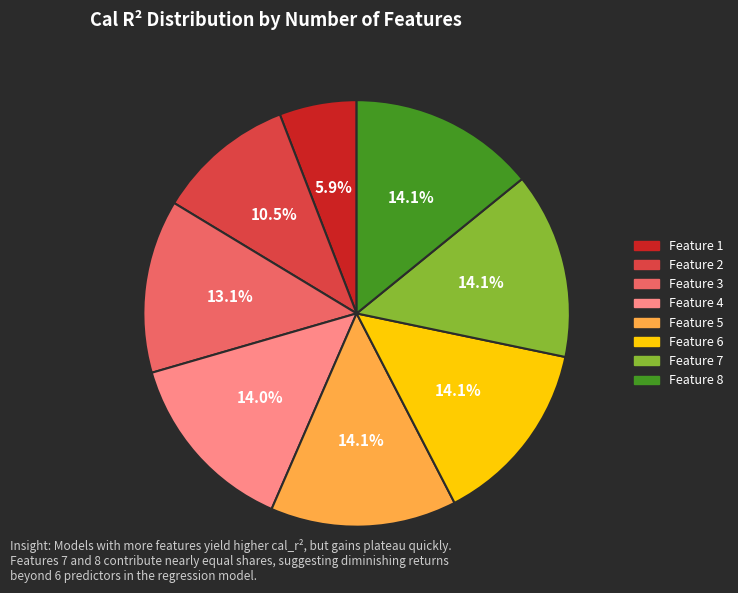

Does any single category account for the majority?

No